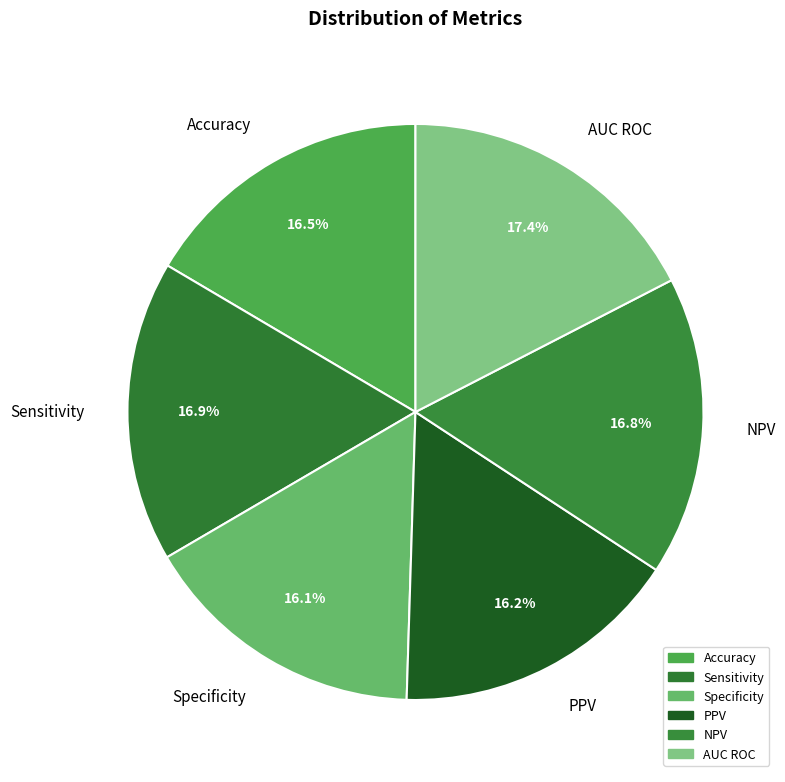

How many slices are in this pie chart?

6